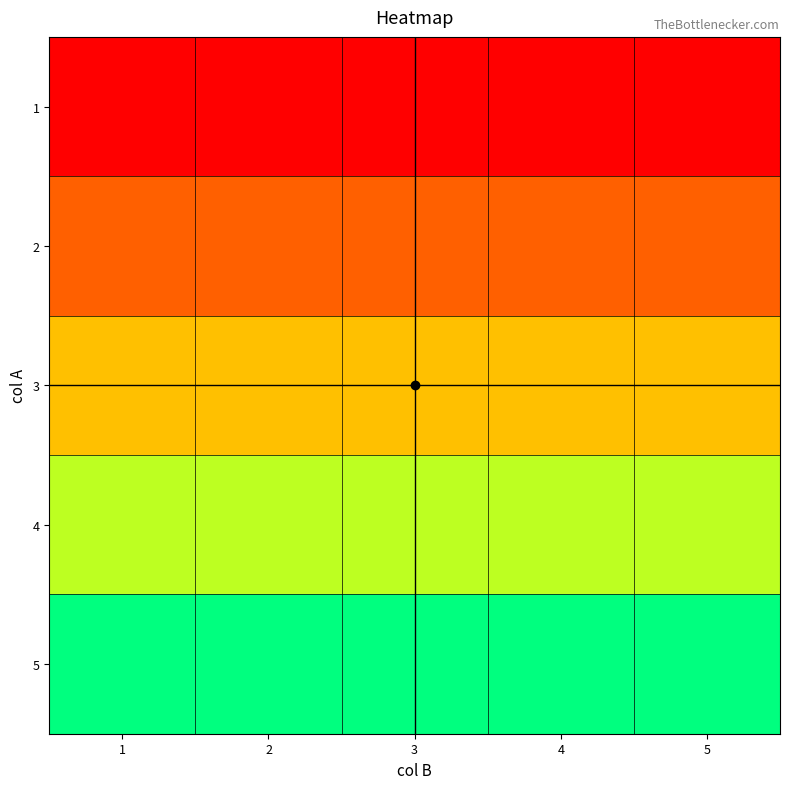

What is the total value across all series at 5?

15